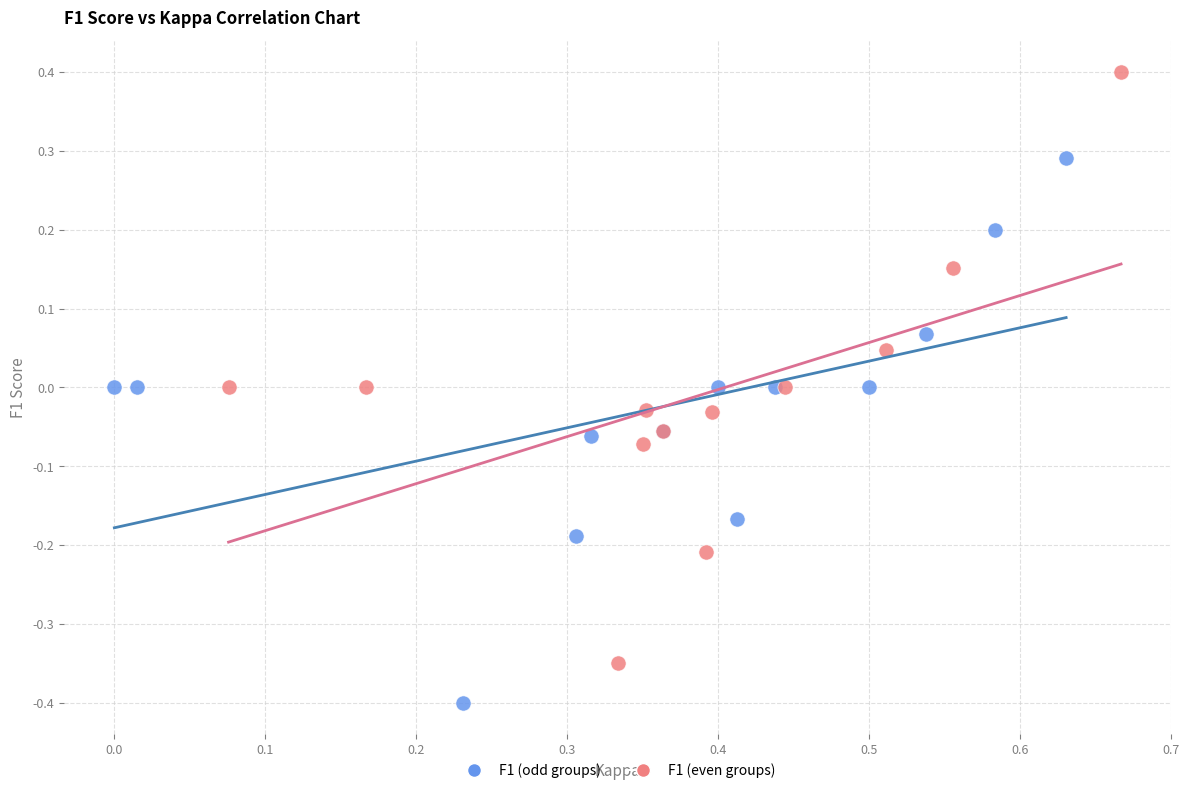

Which series contains the highest Y value?

F1 (even groups)